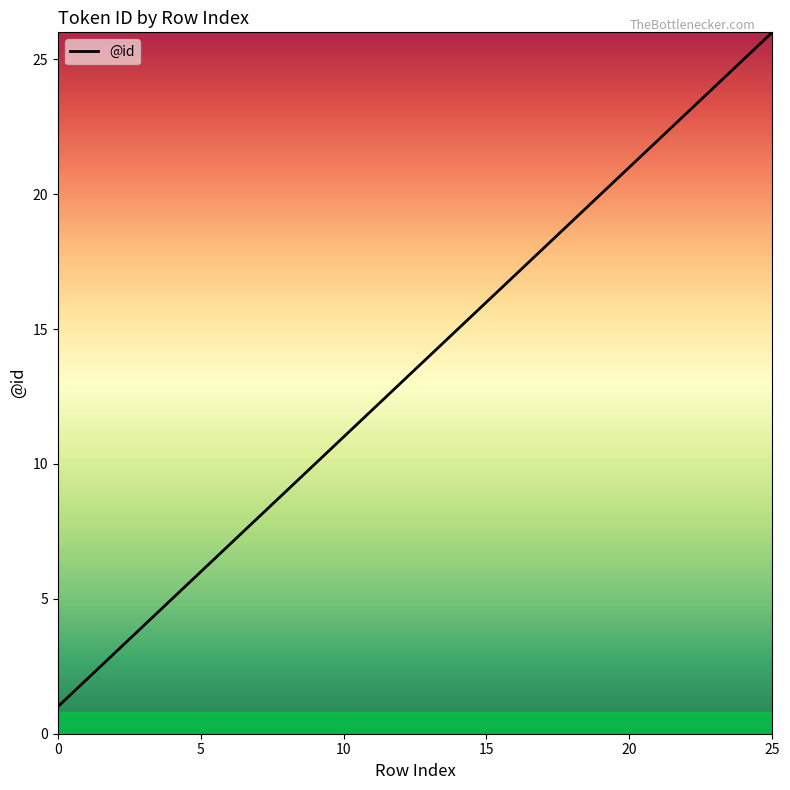

What is the smallest value displayed?

1